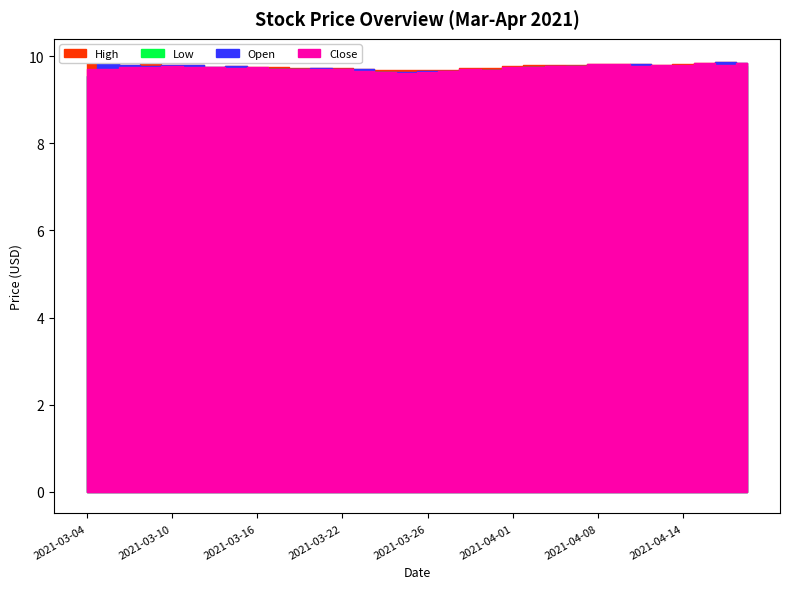

Where is Open nearest to the value 9?

2021-03-04